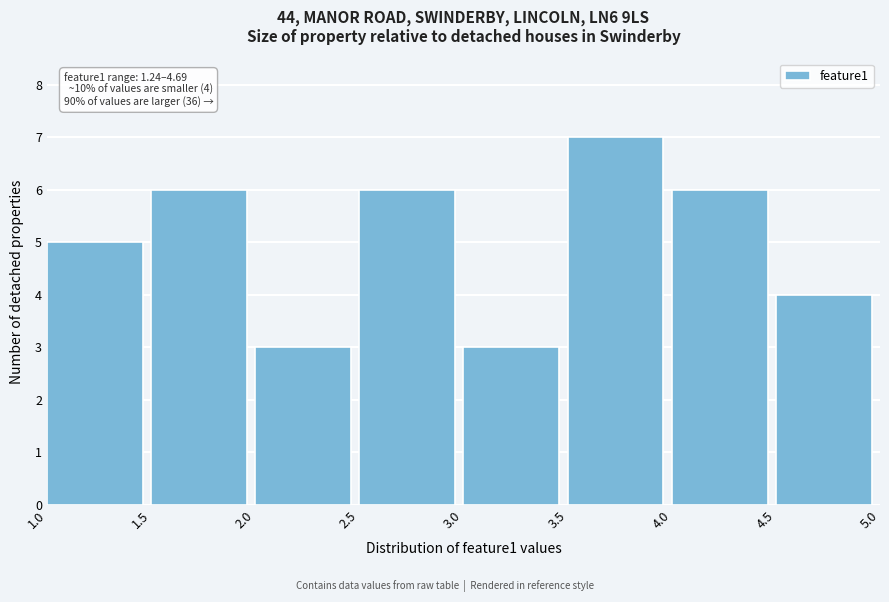

Over which range of the x-axis is the bar tallest?

3.5 to 4.0